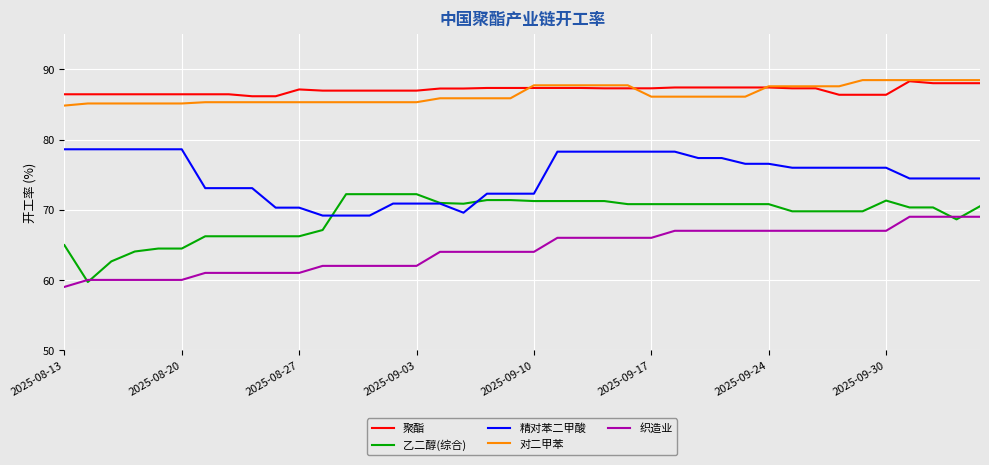

What is the sum of all 乙二醇(综合) values?

2762.8